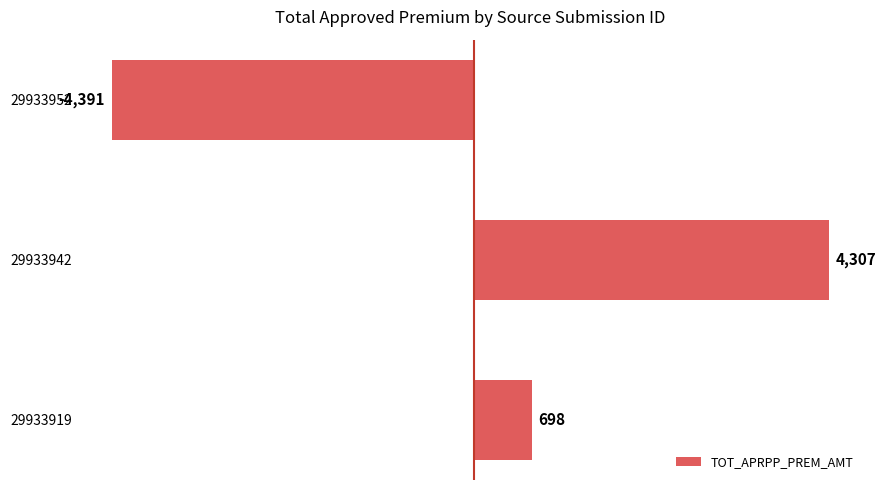

How many negative values are there?

1